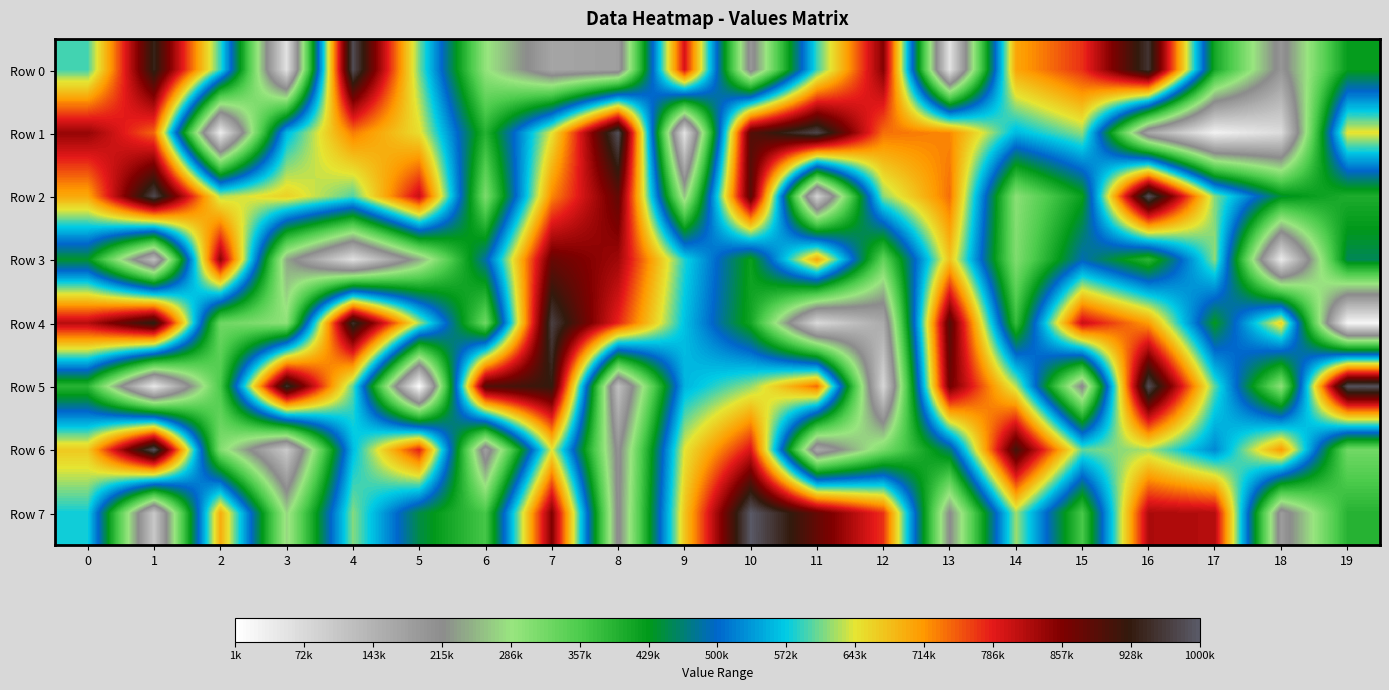

Count the number of data series in this chart.

8